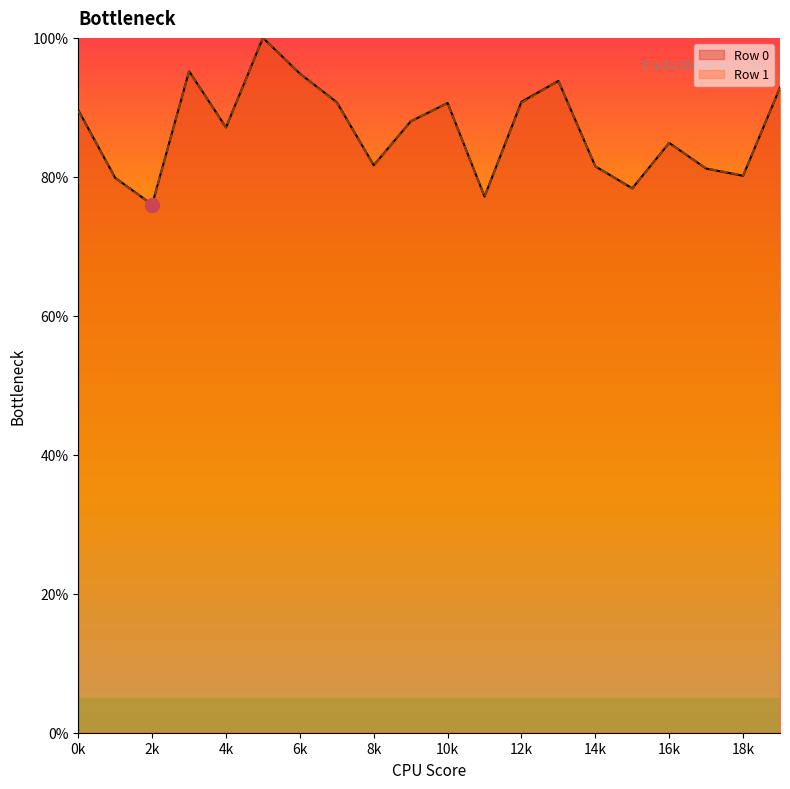

What is the maximum value shown in the chart?

100.0